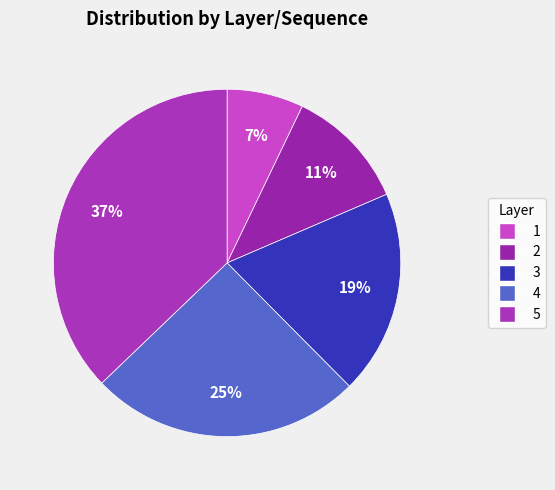

How much of the chart is everything except 1?

92.9%